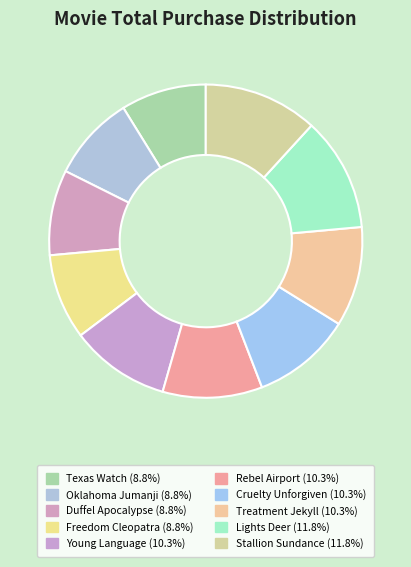

How many segments does this pie chart have?

10